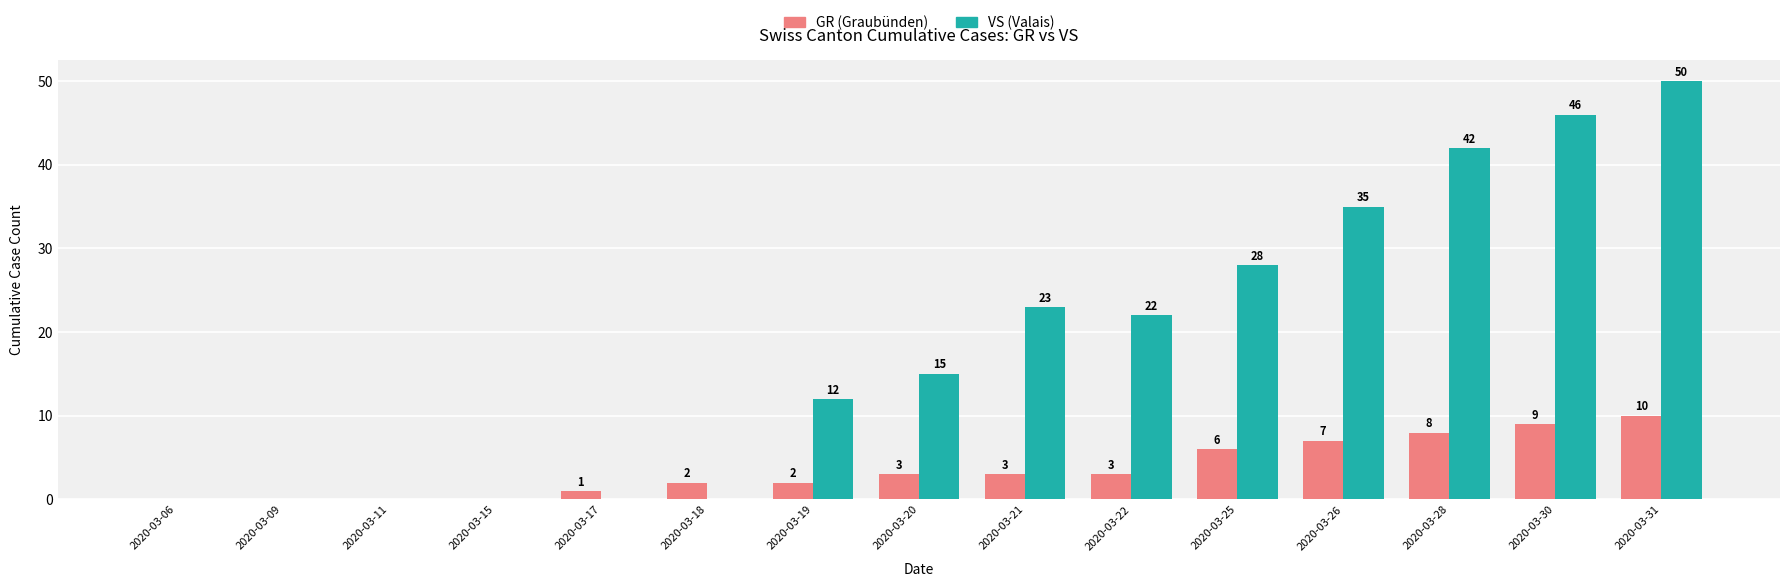

At which label is VS (Valais) closest to 25?

2020-03-21